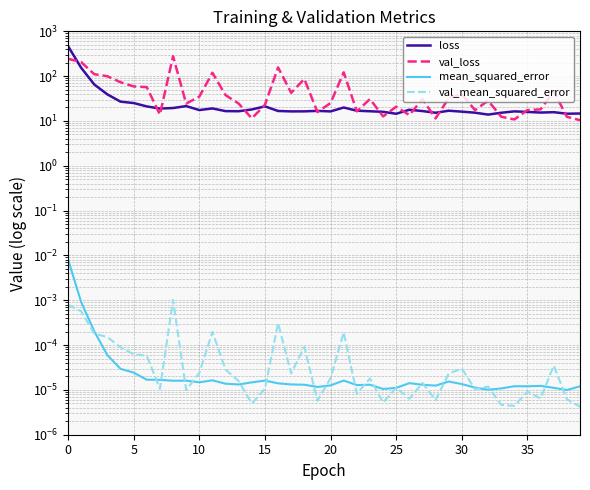

True or false: mean_squared_error and val_loss intersect in this chart.

False